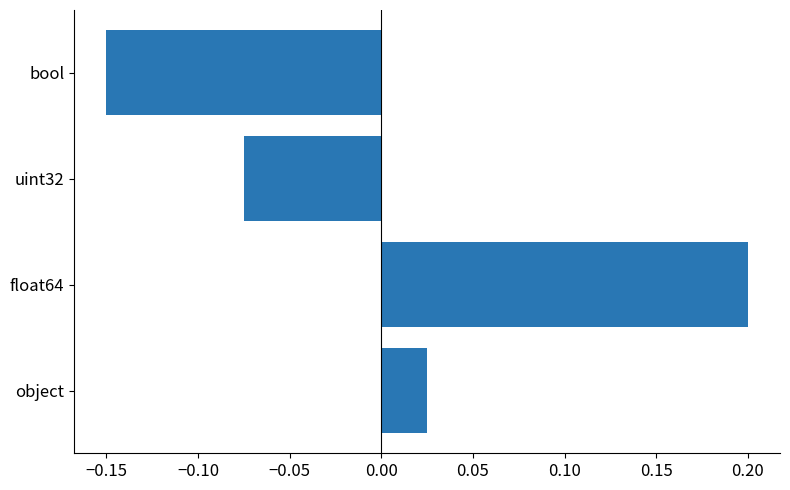

The value at float64 is 0.2. True or false?

True